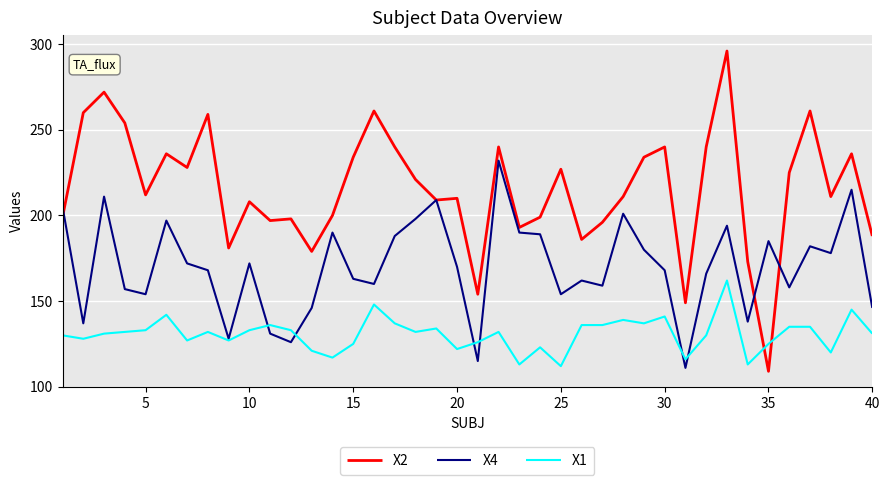

Which series has the largest total across all categories?

X2